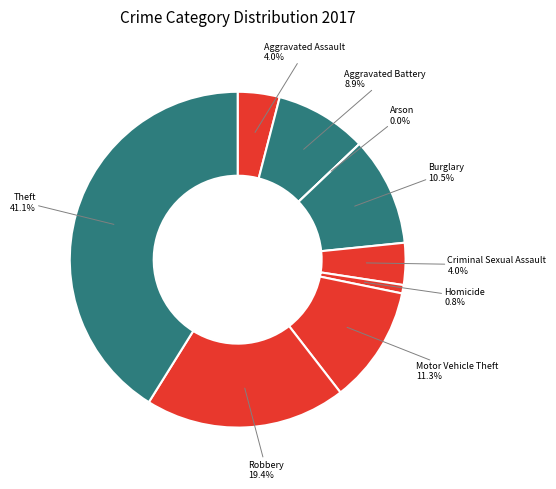

Which category has the biggest portion of the pie?

Theft